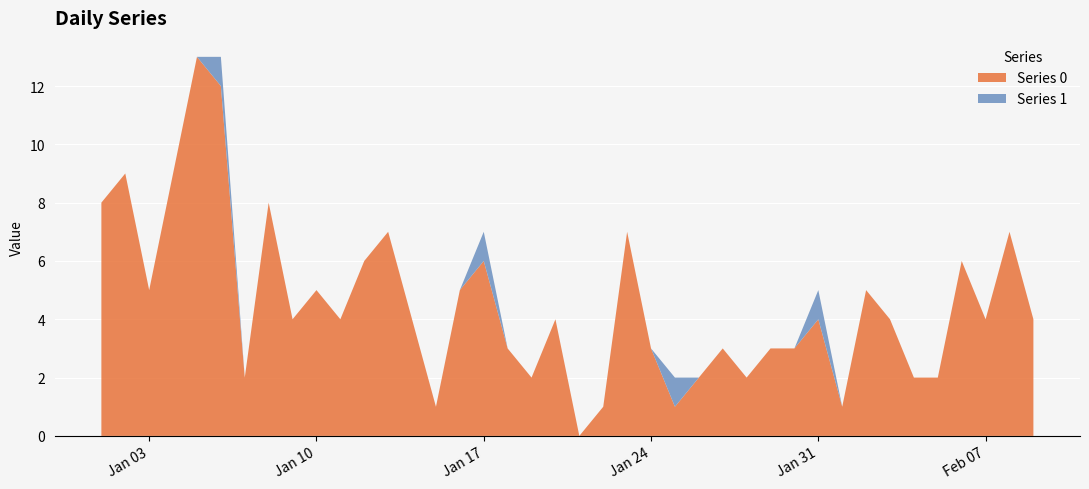

Reading right to left, extract all data points from this chart.

Series 0: 4	7	4	6	2	2	4	5	1	4	3	3	2	3	2	1	3	7	1	0	4	2	3	6	5	1	4	7	6	4	5	4	8	2	12	13	9	5	9	8
Series 1: 0	0	0	0	0	0	0	0	0	1	0	0	0	0	0	1	0	0	0	0	0	0	0	1	0	0	0	0	0	0	0	0	0	0	1	0	0	0	0	0